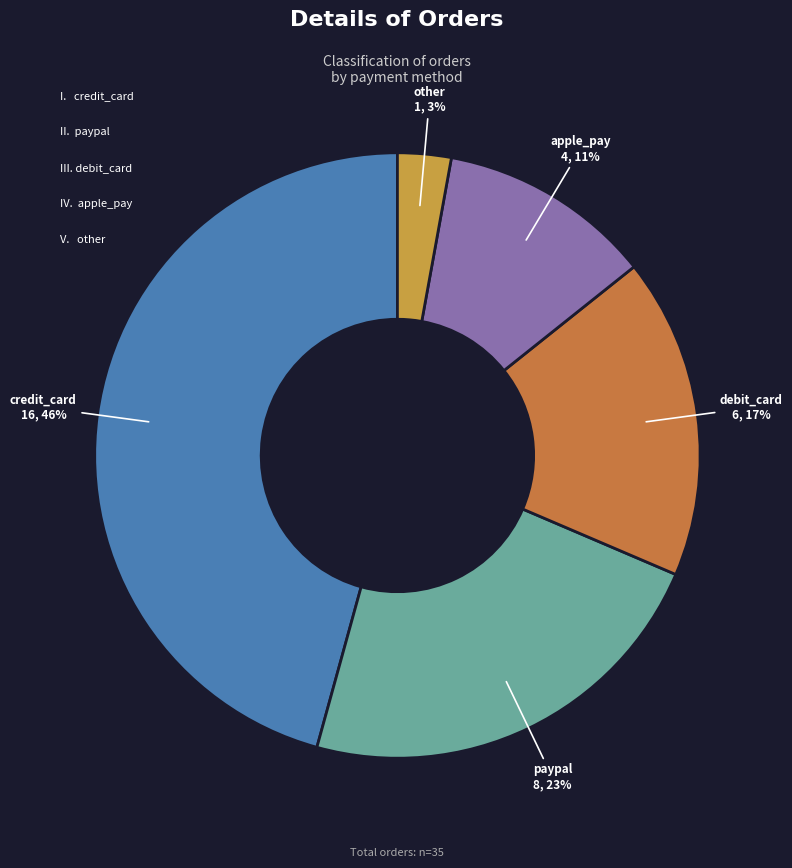

How many segments does this pie chart have?

5